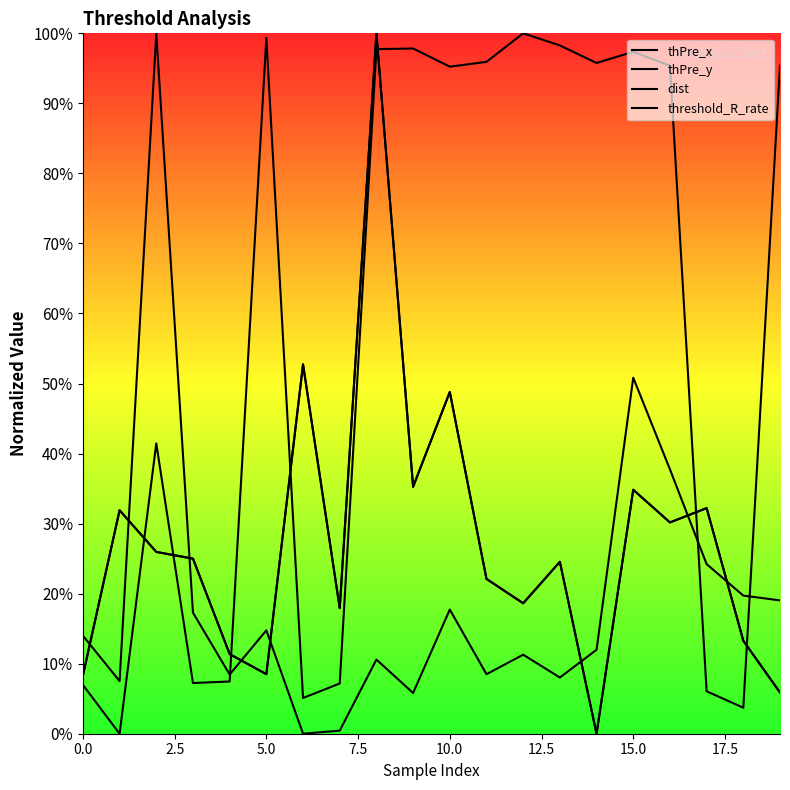

Reading right to left, list all the values displayed in this chart.

thPre_x: 95.4	3.7	6.1	95.4	97.4	95.8	98.3	100.0	95.9	95.2	97.8	97.7	7.2	5.1	99.4	7.5	7.2	41.5	0.0	7.0
thPre_y: 19.0	19.7	24.2	37.8	50.8	12.0	8.0	11.3	8.5	17.7	5.8	10.6	0.4	0.0	14.8	8.5	17.3	100.0	7.5	14.0
dist: 5.9	13.3	32.2	30.2	34.8	0.0	24.5	18.6	22.1	48.8	35.3	100.0	17.9	52.7	8.5	11.4	25.0	26.0	31.9	8.3
threshold_R_rate: 5.9	13.3	32.2	30.2	34.8	0.0	24.5	18.6	22.1	48.8	35.3	100.0	17.9	52.7	8.5	11.4	25.0	26.0	31.9	8.3